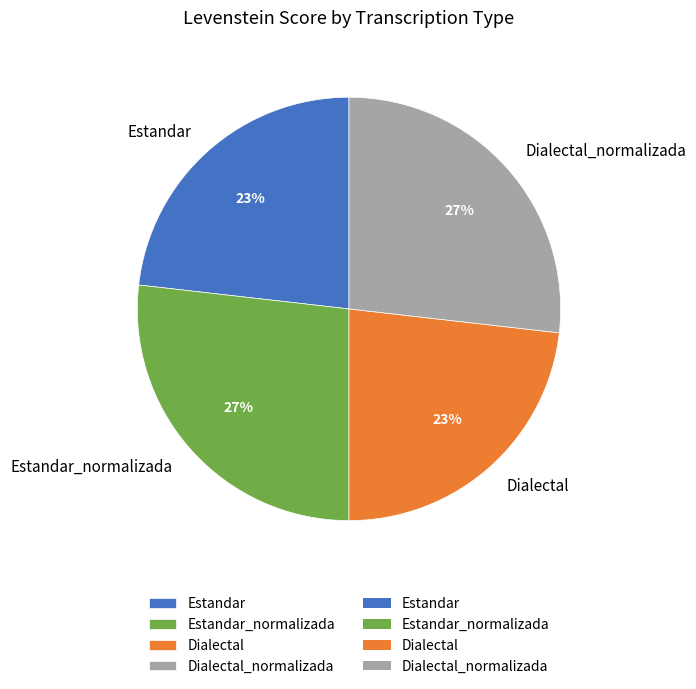

To the nearest percent, what is the difference between the largest and smallest slice percentages?

4%